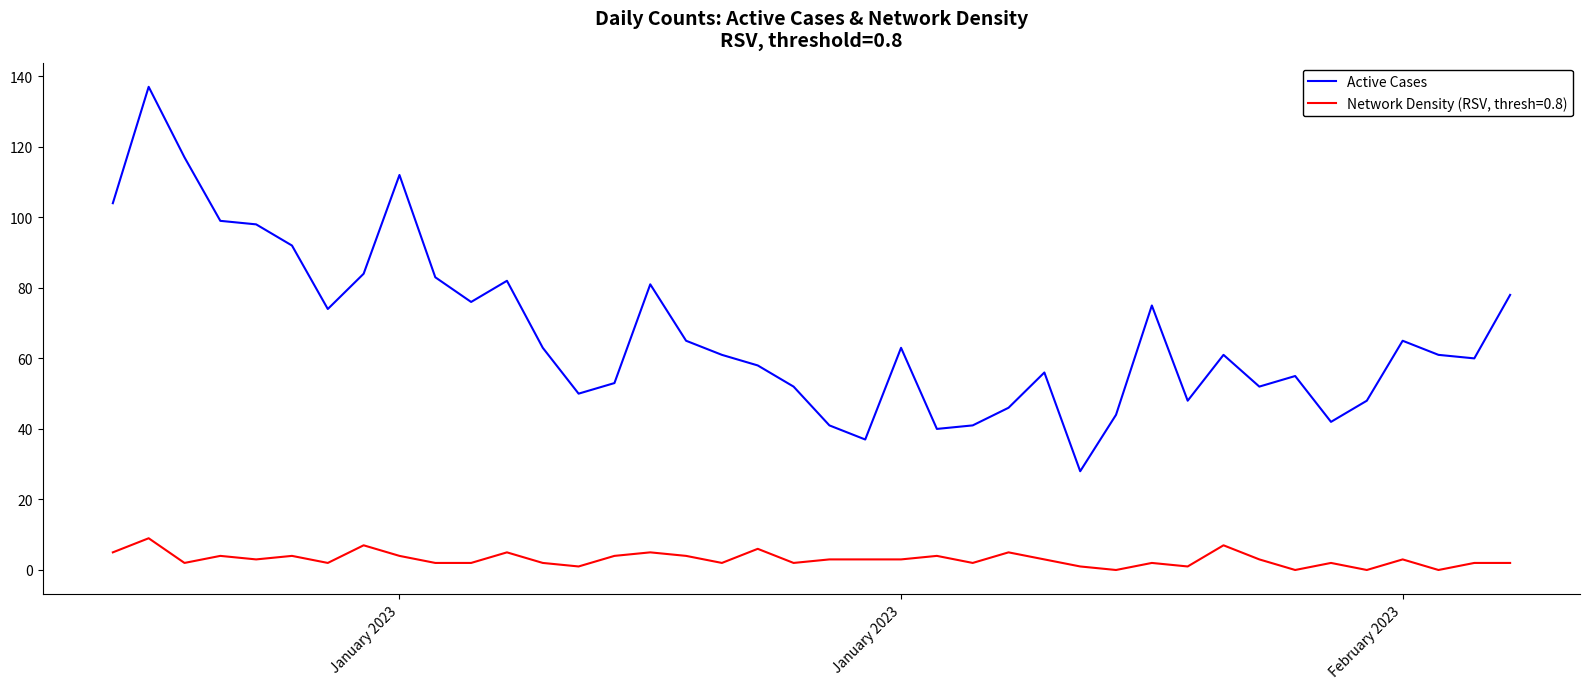

Rank the series by their maximum value, from lowest to highest.

Network Density (RSV, thresh=0.8), Active Cases